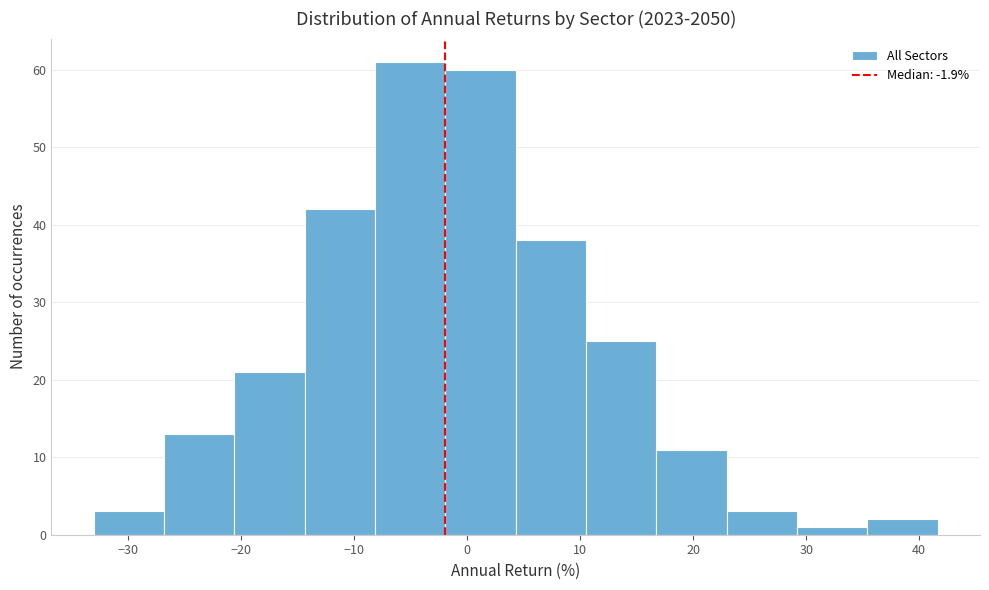

What is the height of the bar covering 4 to 11 on the x-axis? Neither the bar edges nor the heights are printed on the chart, so give them approximately, as read against the axes.

38